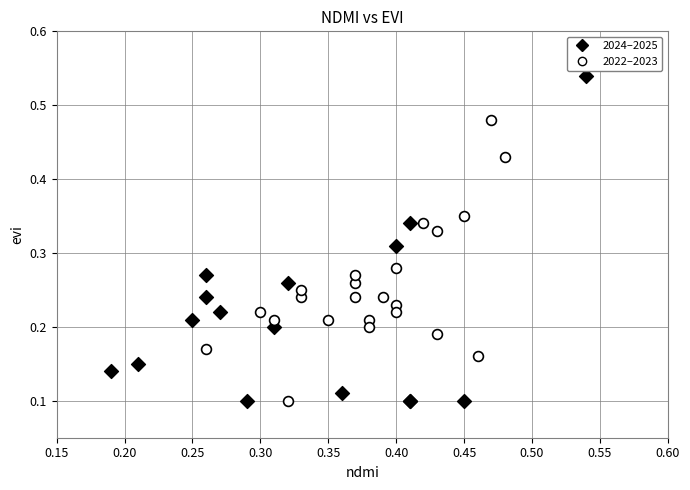

Which series contains the highest Y value?

2024–2025